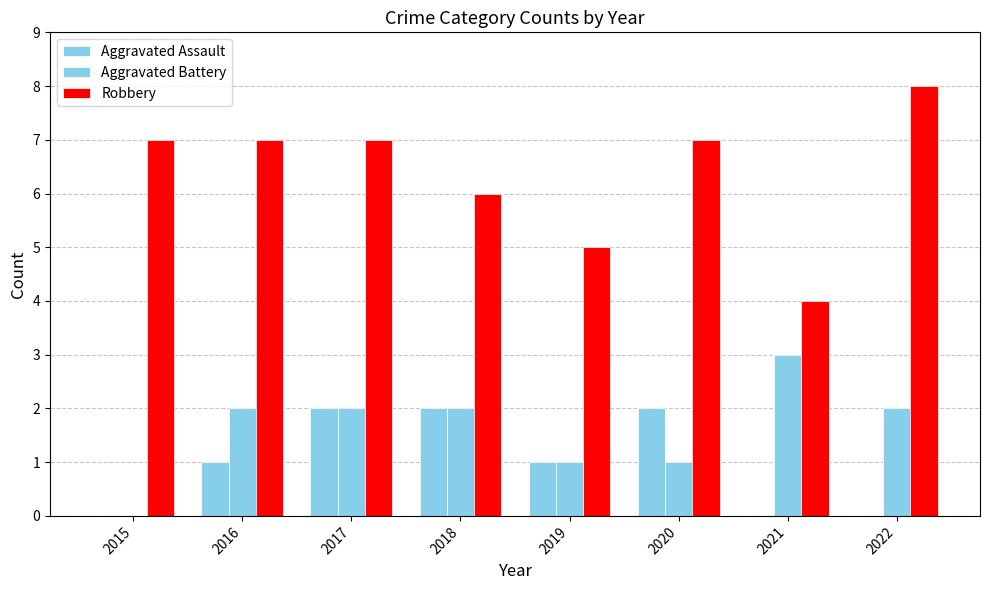

How many data points does each series have?

8